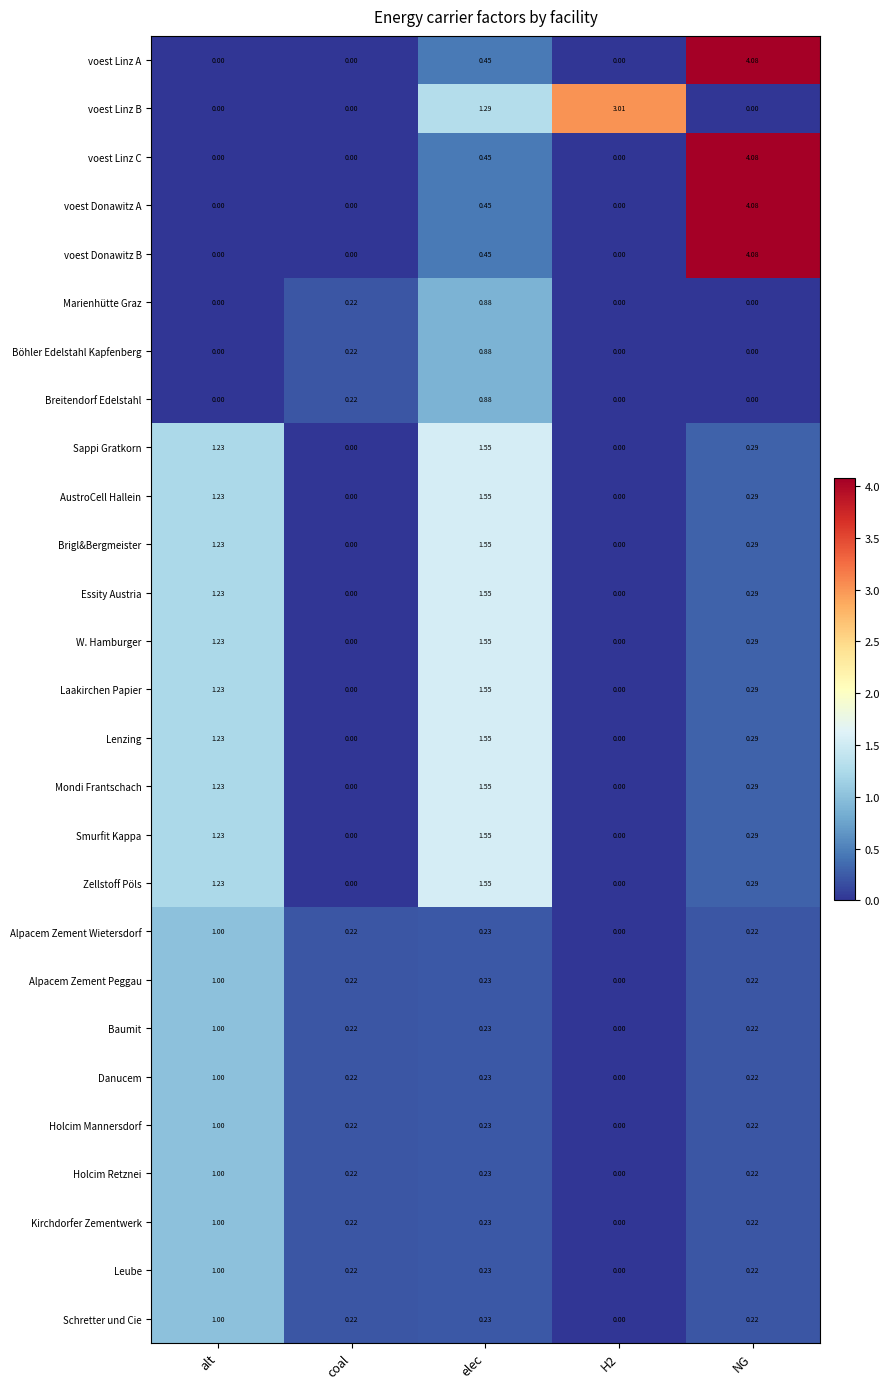

At which category does the chart reach its peak across all series?

NG